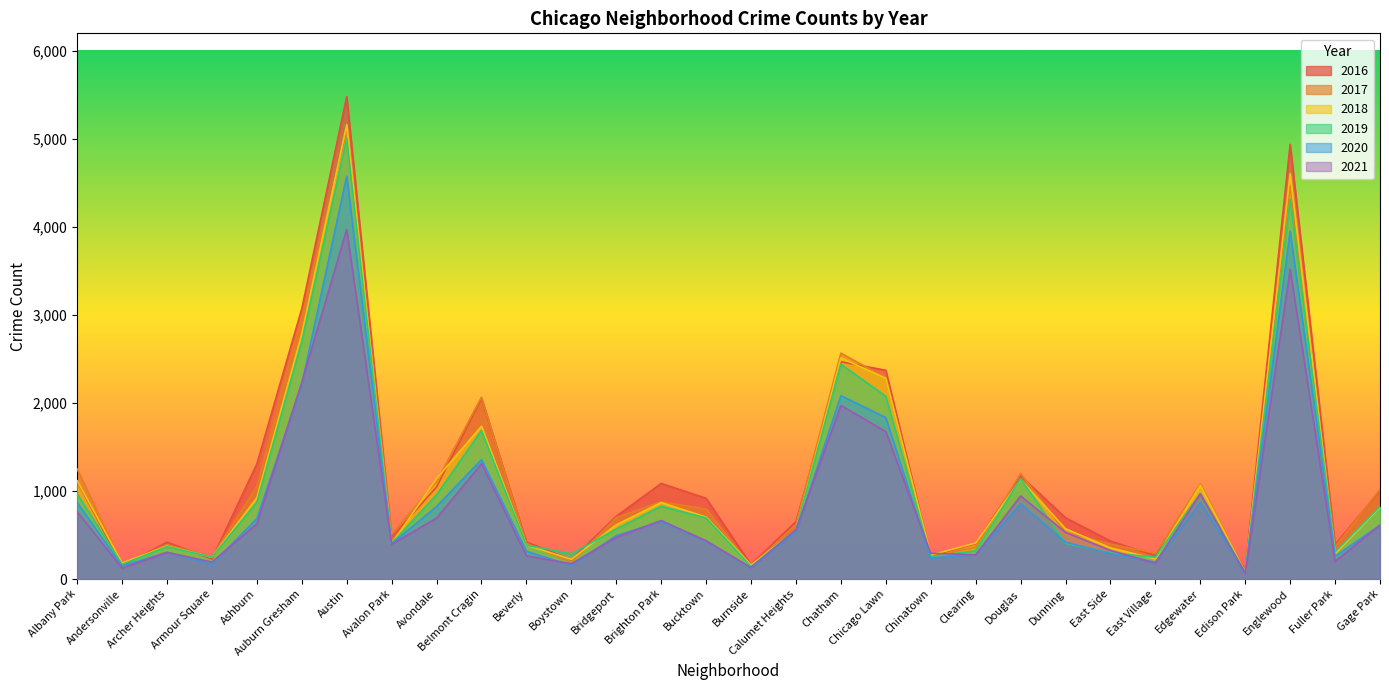

Rank the series by their maximum value, from highest to lowest.

2016, 2018, 2017, 2019, 2020, 2021